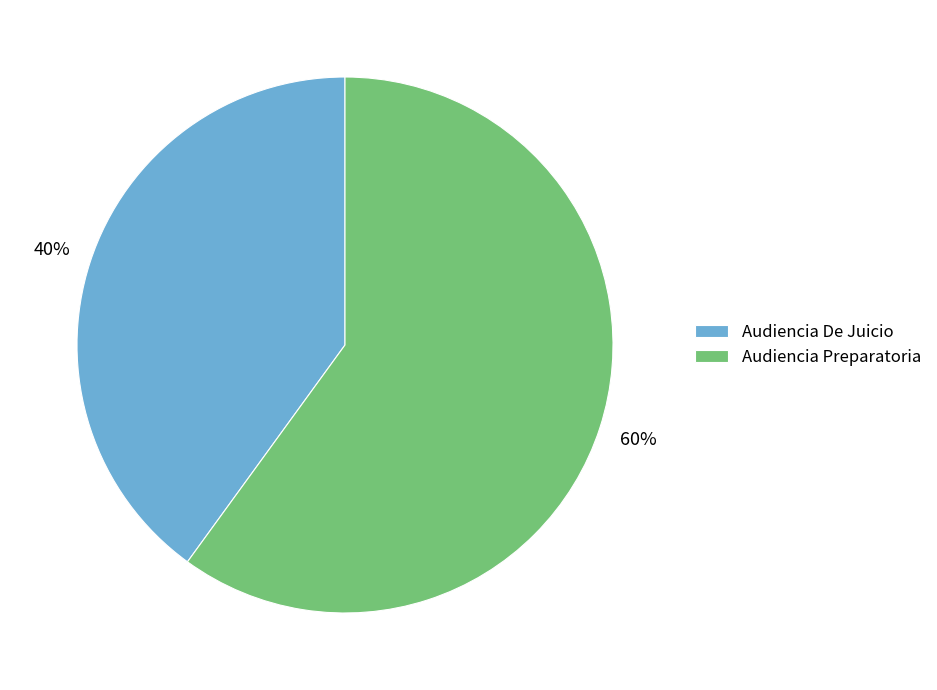

Approximately how many times larger is the value at Audiencia Preparatoria compared to Audiencia De Juicio?

1.5